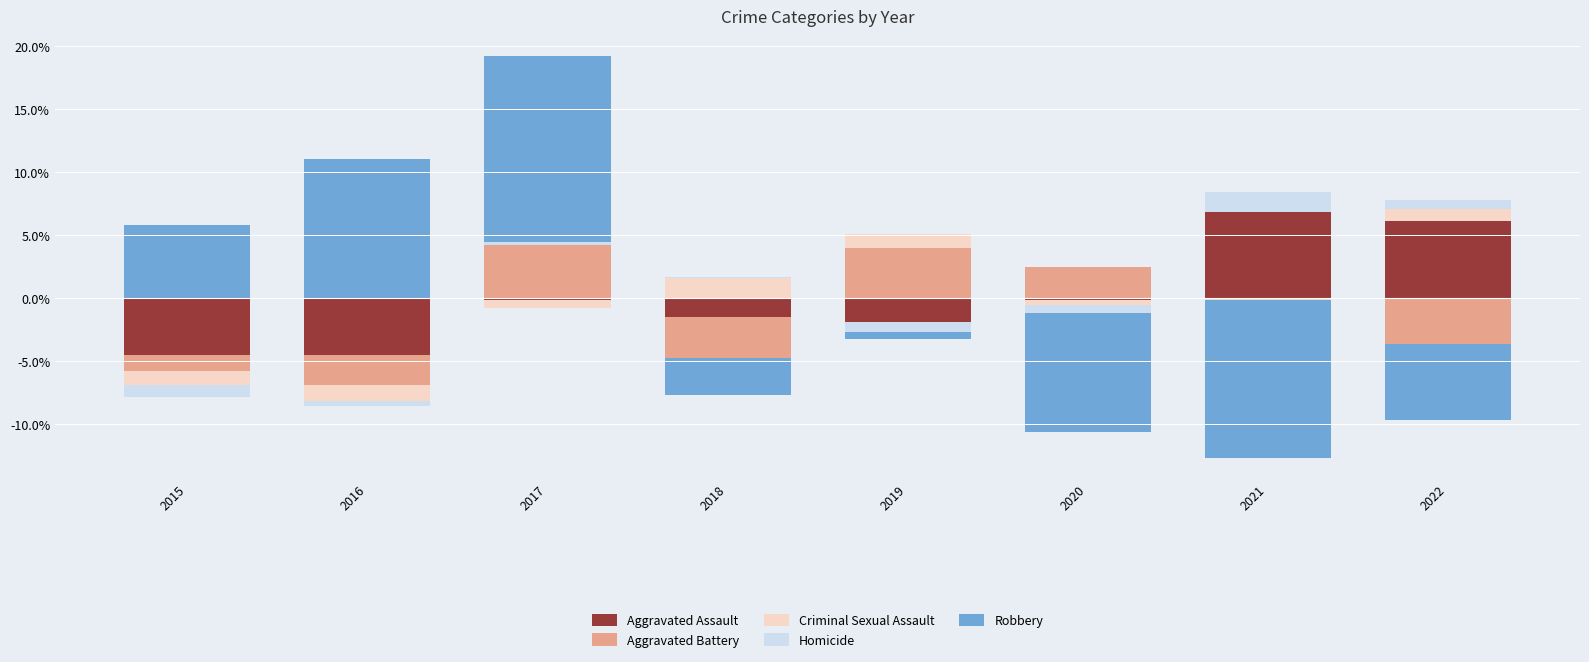

Between 2021 and 2017, which is larger?

2021